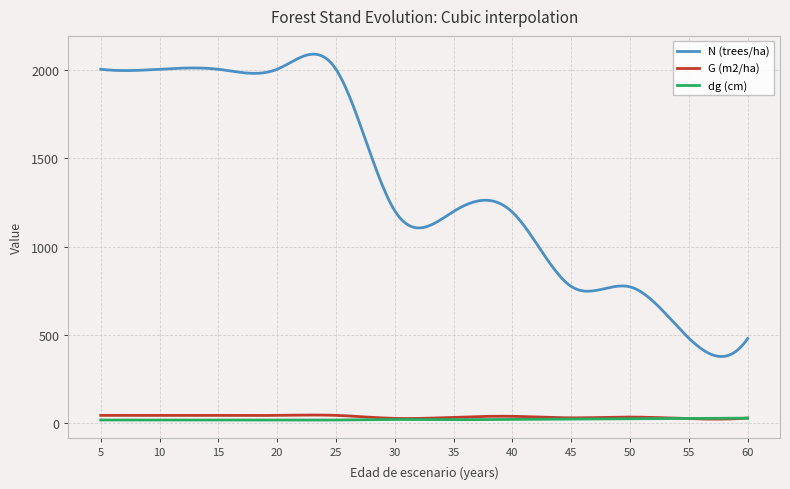

True or false: G (m2/ha) and N (trees/ha) cross at least once.

False